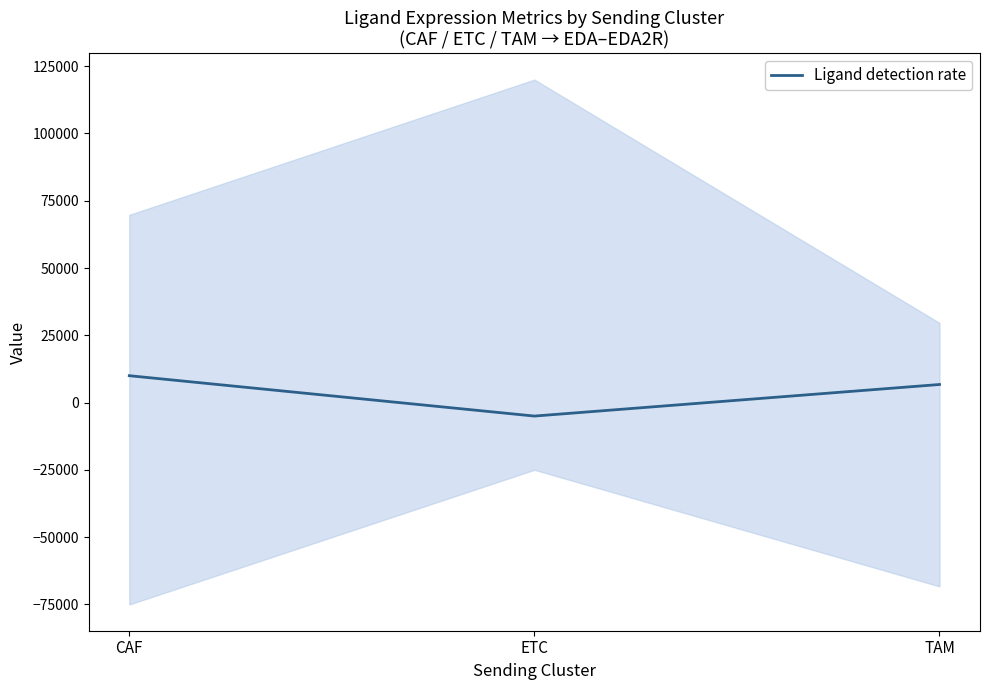

How many lines are shown in the chart?

1